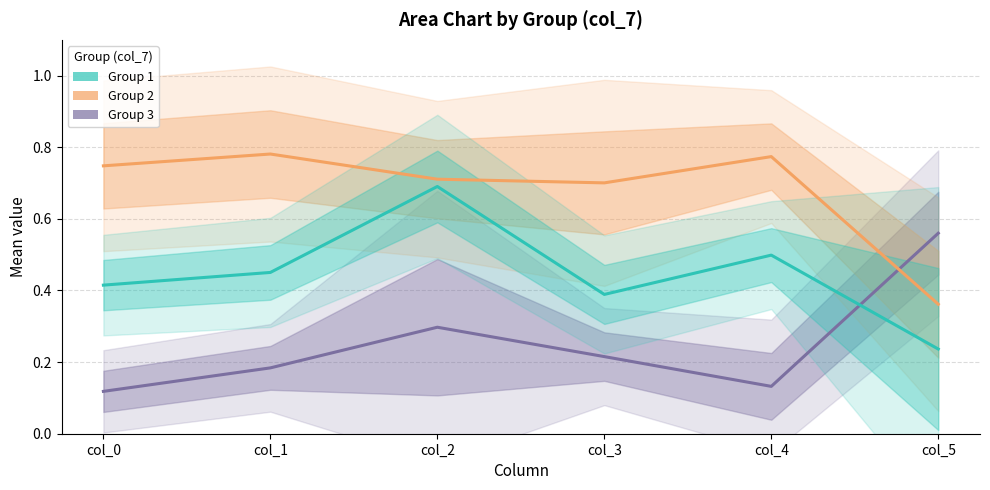

The Group 1 series shows 0.7 at col_2. True or false?

True